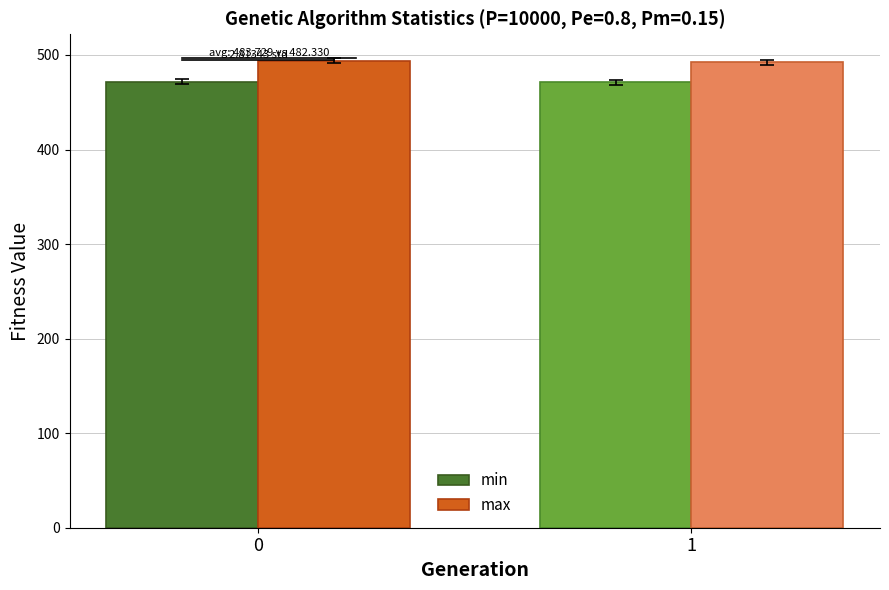

True or false: min has a value of 471.0 at 1.

True